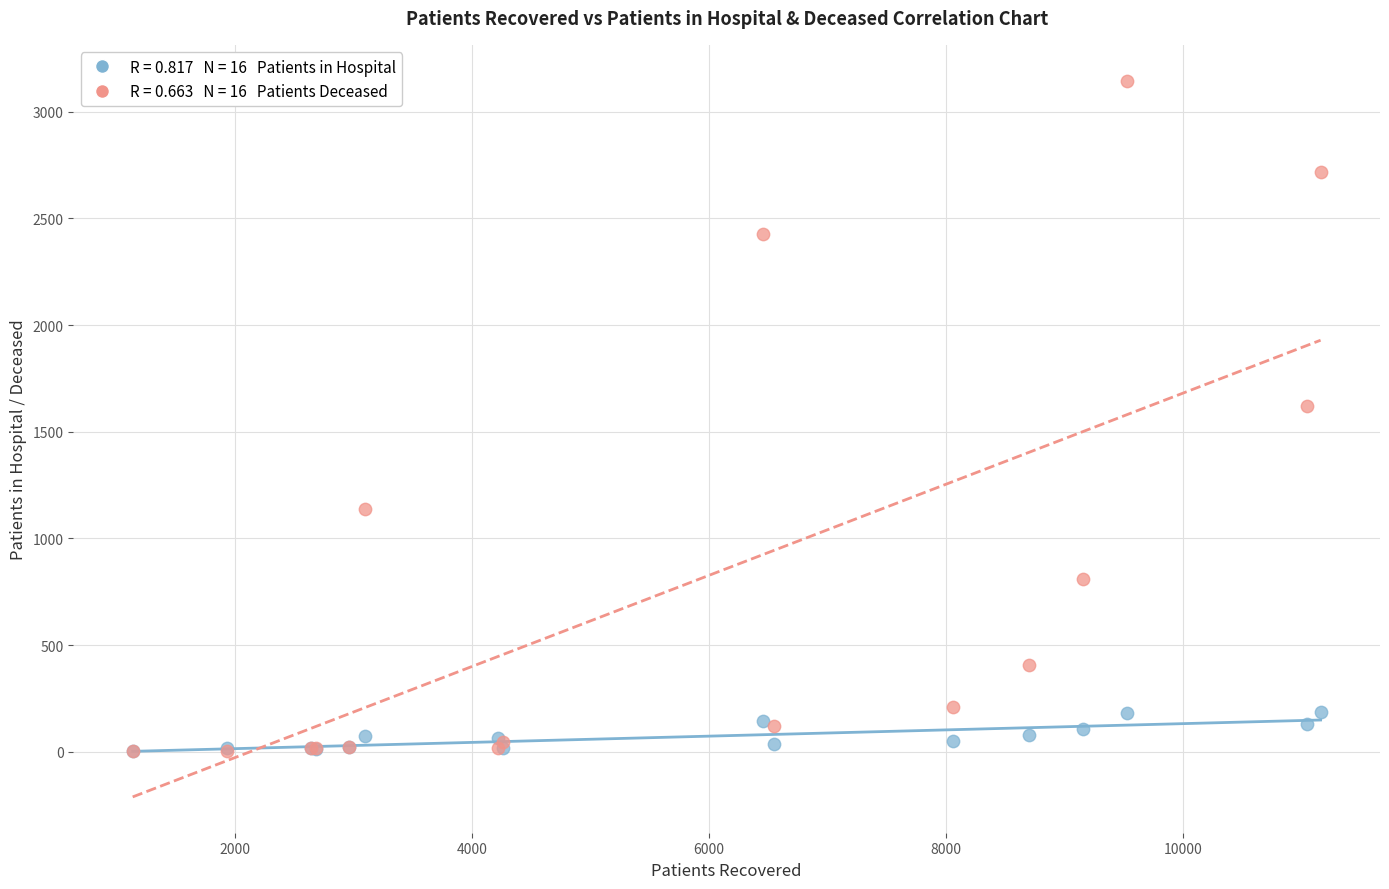

Across all series, what Y value is closest to 1574?

1619